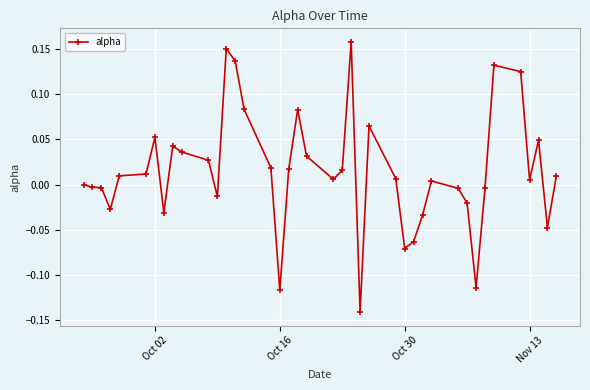

What is the difference between the second highest and second lowest values?

0.3